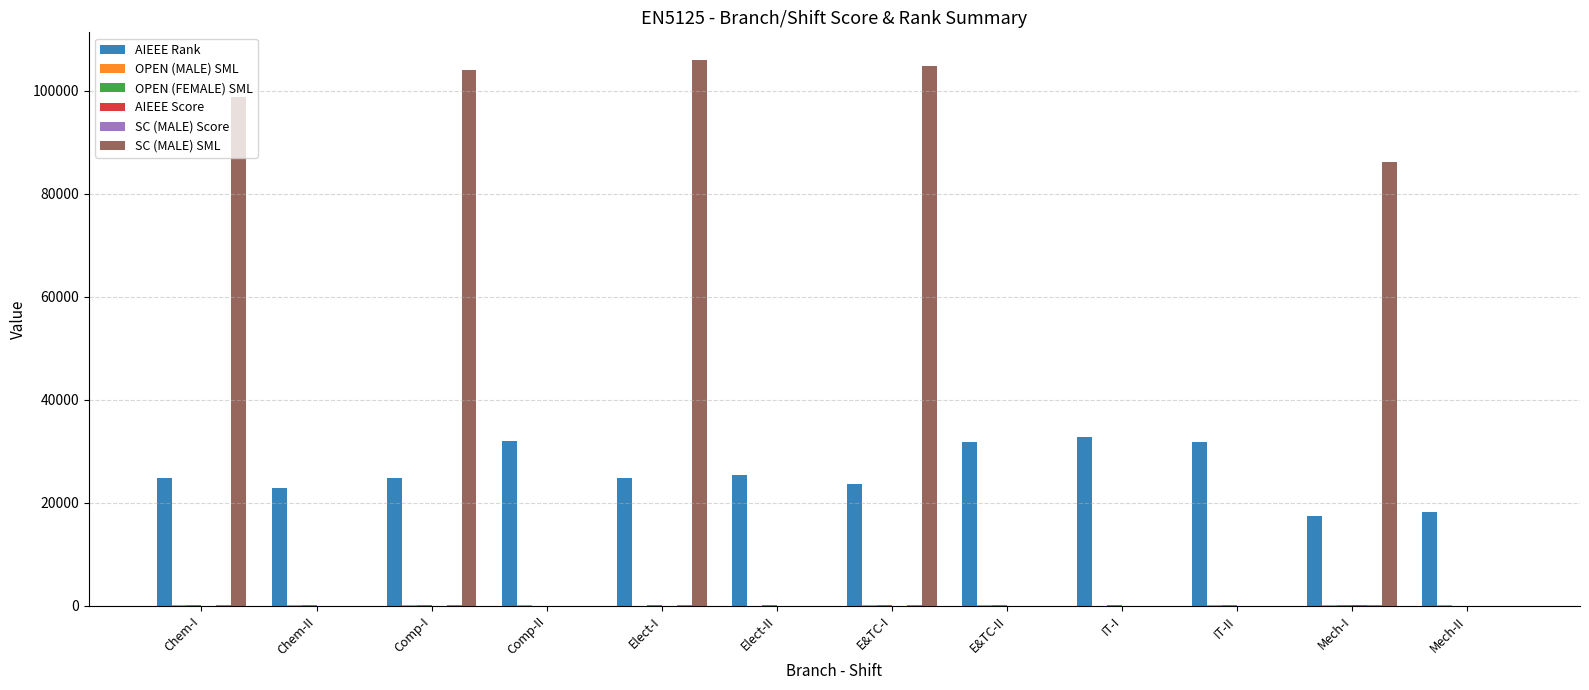

Which series has the largest total across all categories?

SC (MALE) SML